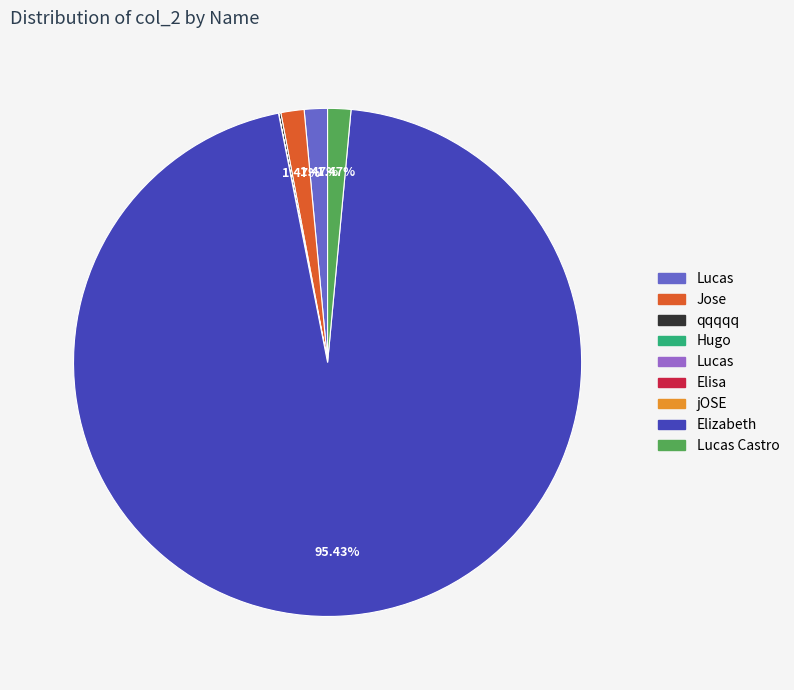

Does any single category account for the majority?

Yes